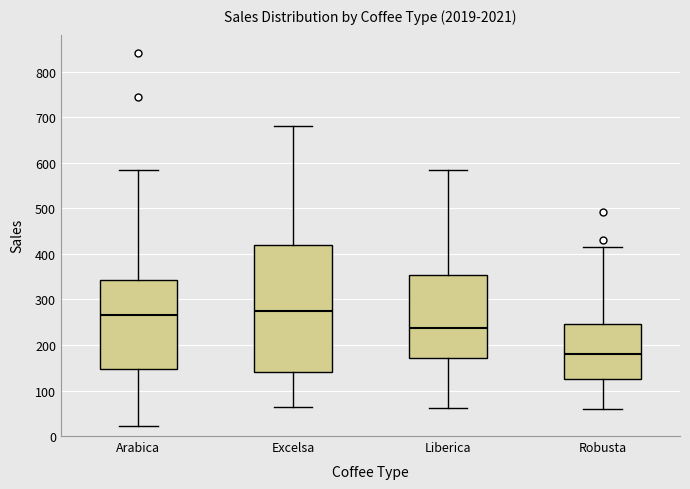

Reading left to right, transcribe this box plot: for each box, give where its median line is, the range the box spans, and where its two whiskers end, as read against the y-axis. The values are not printed on the chart, so give them approximately, as read against the axis.

Arabica: median 270, box 150 to 340, whiskers 20 to 580
Excelsa: median 270, box 140 to 420, whiskers 60 to 680
Liberica: median 240, box 170 to 350, whiskers 60 to 580
Robusta: median 180, box 120 to 250, whiskers 60 to 410